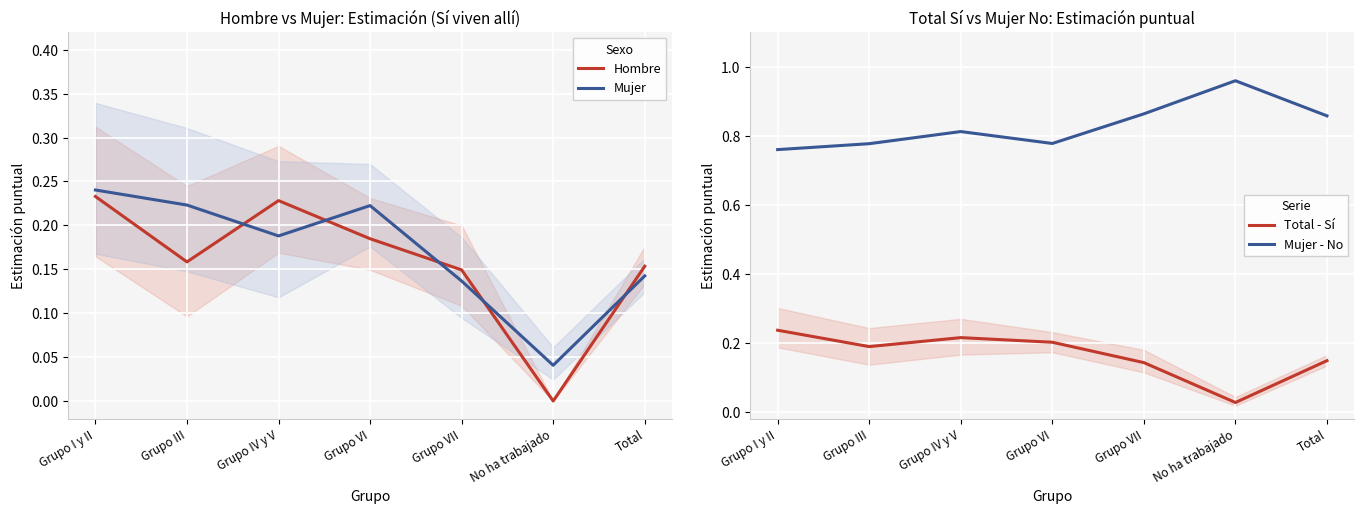

How many interior local peaks does the Total - Sí series have?

1